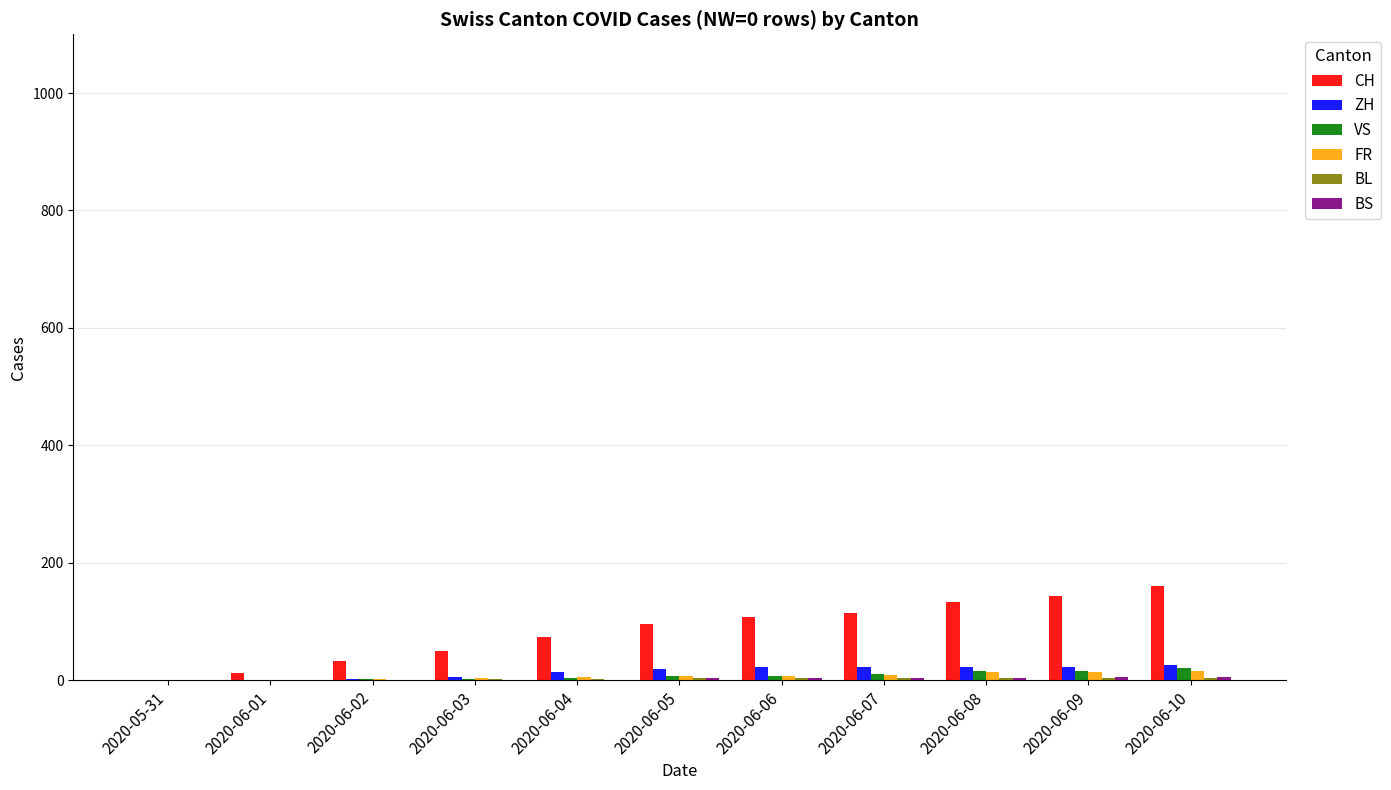

The CH series shows 285 at 2020-06-10. True or false?

False